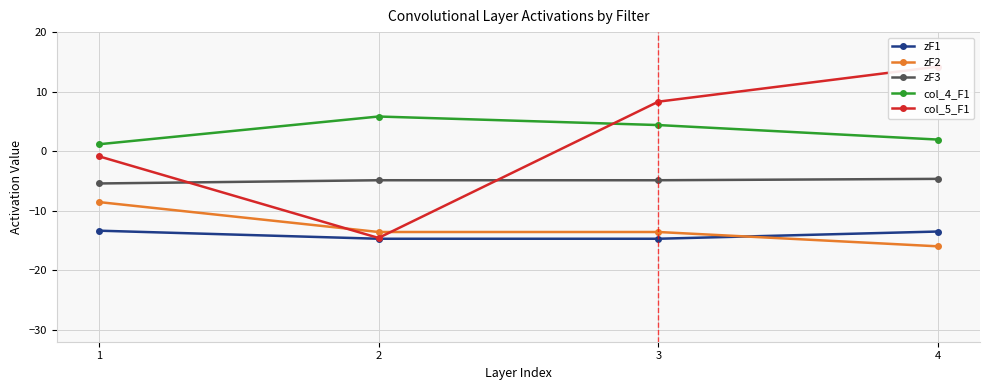

How many distinct data groups are displayed?

5